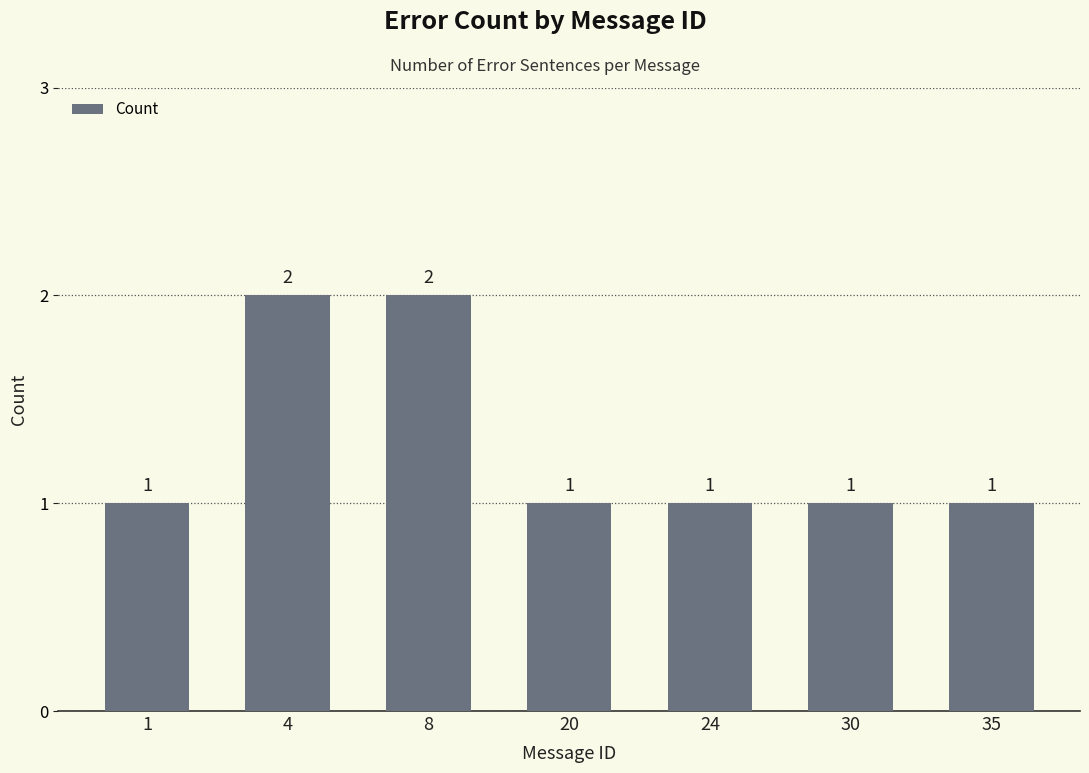

Count the number of values greater than 1.

2